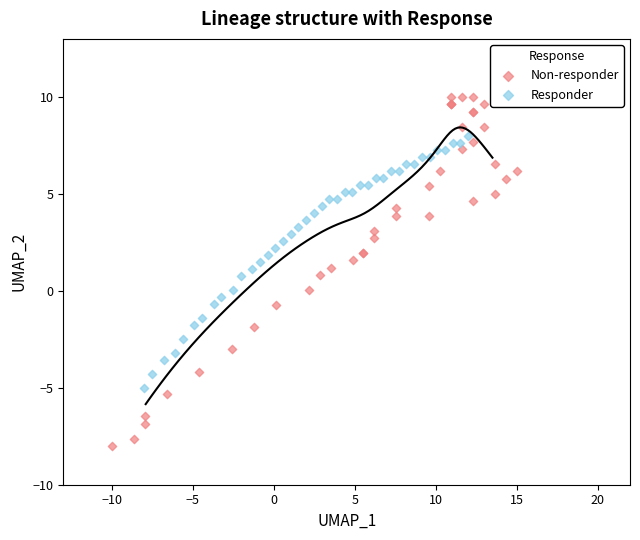

Which series reaches the maximum Y coordinate?

Non-responder